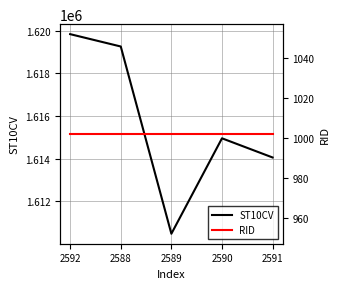

What is the maximum value shown in the chart?

1619840